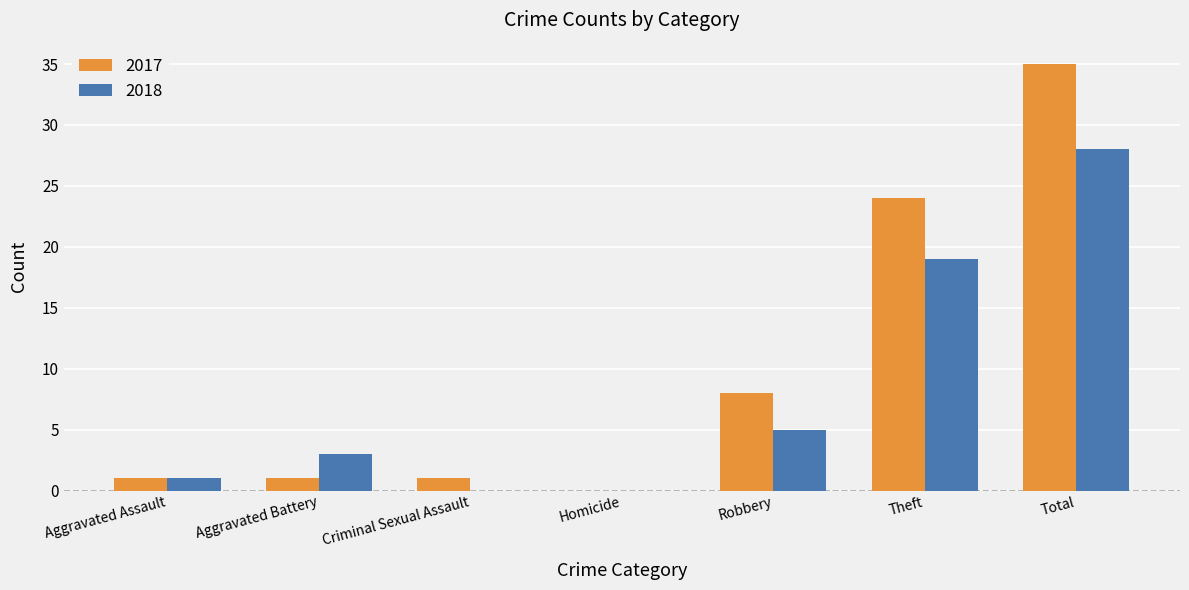

What is the maximum value for 2018?

28